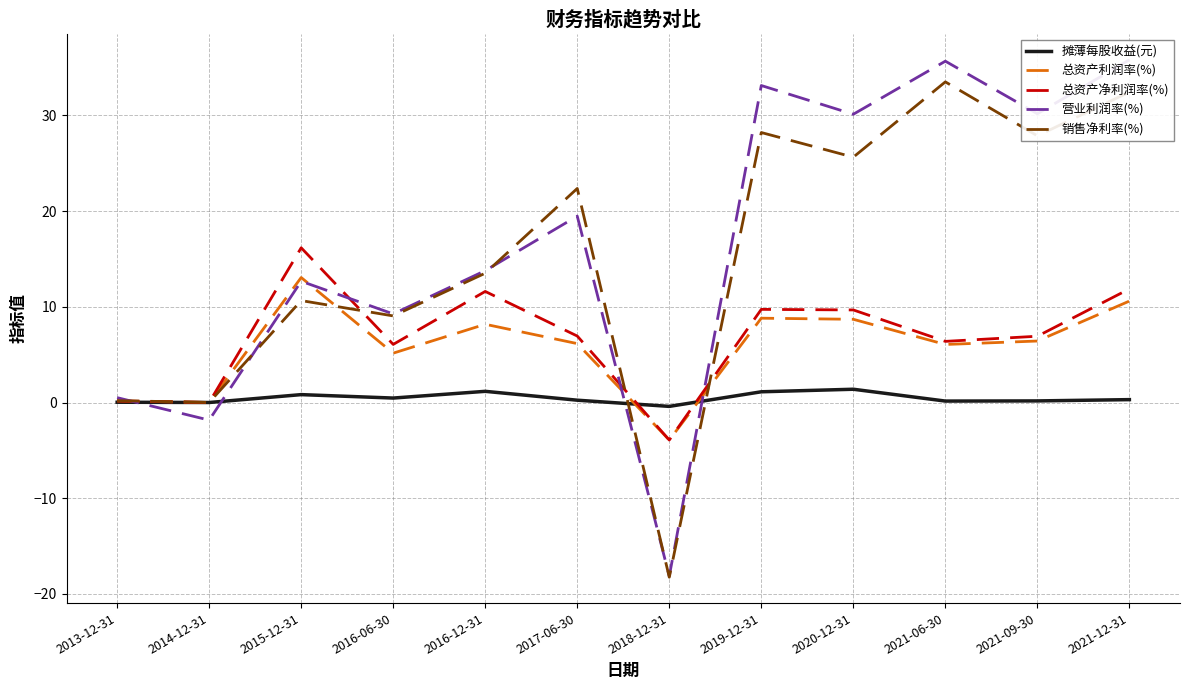

Reading right to left, list all the values displayed in this chart.

摊薄每股收益(元): 2021-12-31=0.3	2021-09-30=0.2	2021-06-30=0.2	2020-12-31=1.4	2019-12-31=1.1	2018-12-31=-0.4	2017-06-30=0.2	2016-12-31=1.2	2016-06-30=0.5	2015-12-31=0.8	2014-12-31=0.0	2013-12-31=0.0
总资产利润率(%): 2021-12-31=10.6	2021-09-30=6.4	2021-06-30=6.1	2020-12-31=8.7	2019-12-31=8.8	2018-12-31=-3.9	2017-06-30=6.2	2016-12-31=8.2	2016-06-30=5.2	2015-12-31=13.1	2014-12-31=0.0	2013-12-31=0.2
总资产净利润率(%): 2021-12-31=11.9	2021-09-30=6.9	2021-06-30=6.4	2020-12-31=9.7	2019-12-31=9.7	2018-12-31=-3.9	2017-06-30=6.9	2016-12-31=11.6	2016-06-30=6.1	2015-12-31=16.2	2014-12-31=0.0	2013-12-31=0.2
营业利润率(%): 2021-12-31=35.8	2021-09-30=30.2	2021-06-30=35.7	2020-12-31=30.1	2019-12-31=33.1	2018-12-31=-18.1	2017-06-30=19.5	2016-12-31=13.8	2016-06-30=9.3	2015-12-31=12.7	2014-12-31=-1.8	2013-12-31=0.5
销售净利率(%): 2021-12-31=32.4	2021-09-30=27.9	2021-06-30=33.5	2020-12-31=25.6	2019-12-31=28.2	2018-12-31=-18.3	2017-06-30=22.4	2016-12-31=13.5	2016-06-30=9.1	2015-12-31=10.7	2014-12-31=0.0	2013-12-31=0.2